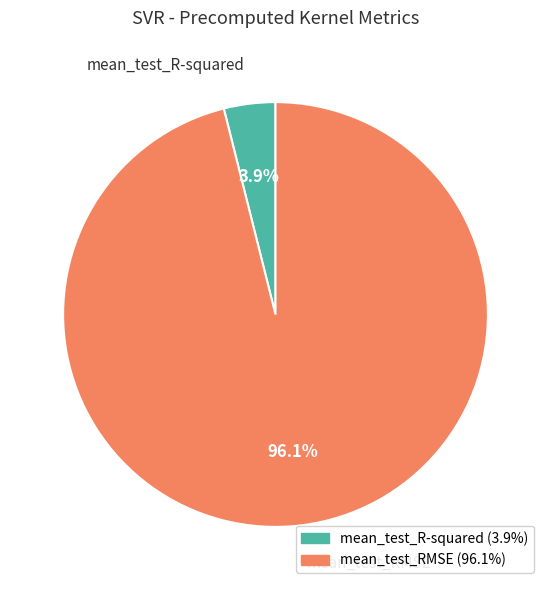

To the nearest percent, what is the average slice percentage?

50%